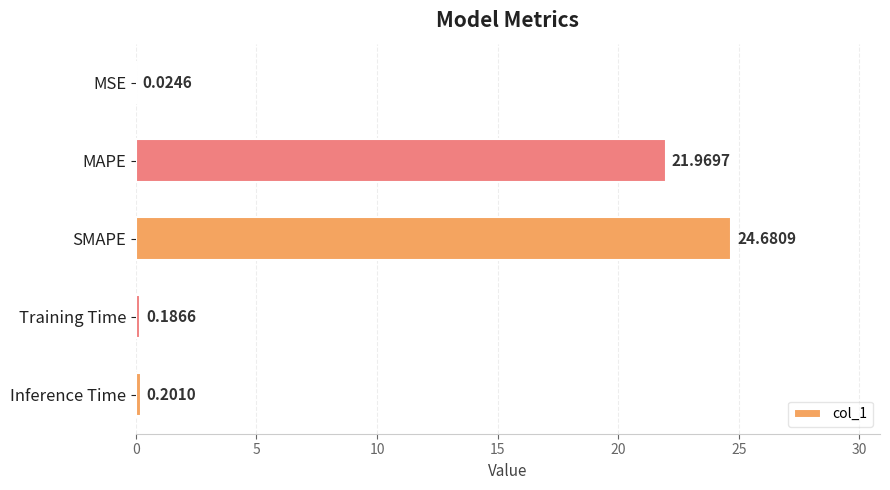

Which has a higher value, MSE or Inference Time?

Inference Time